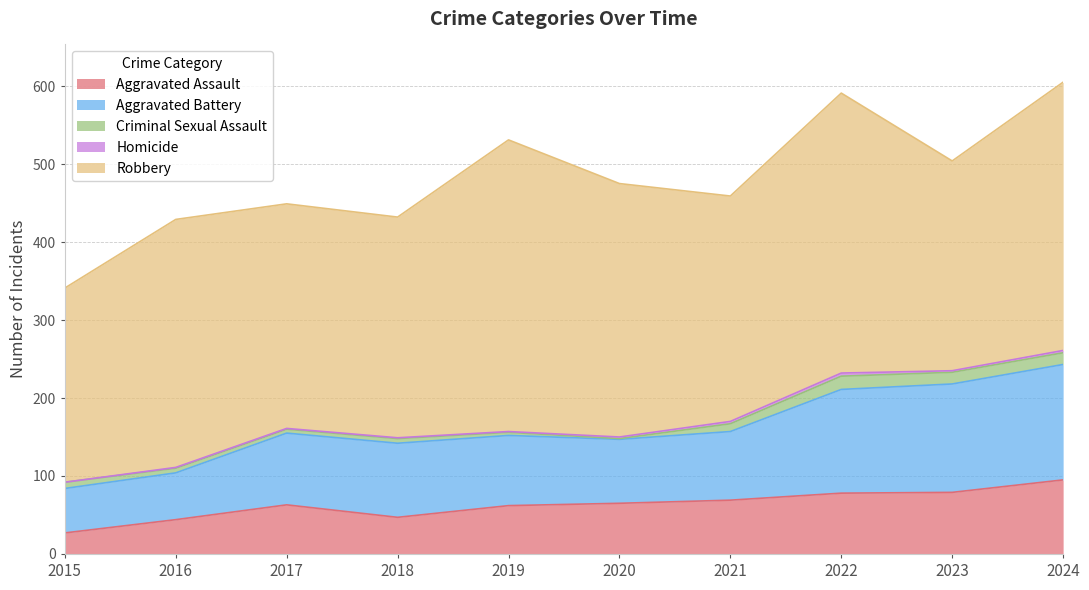

How many lines are shown in the chart?

5